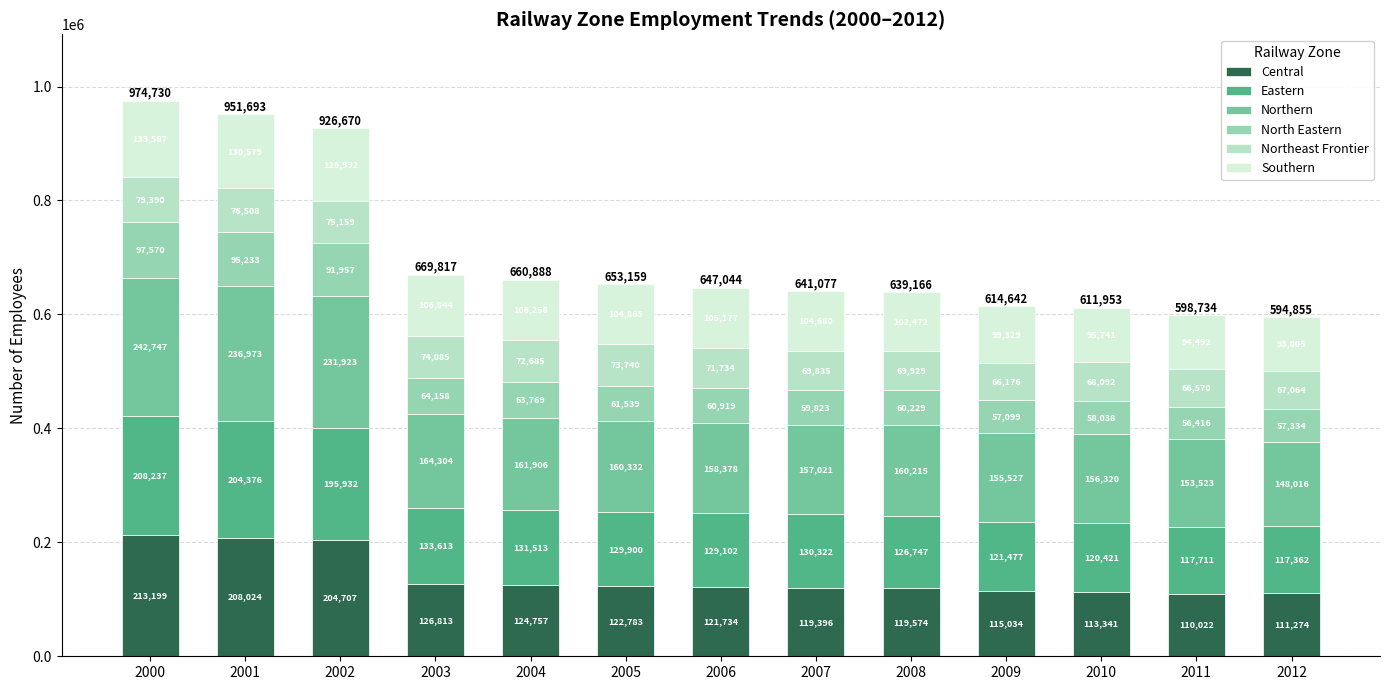

At which category is the sum across all series the highest?

2000